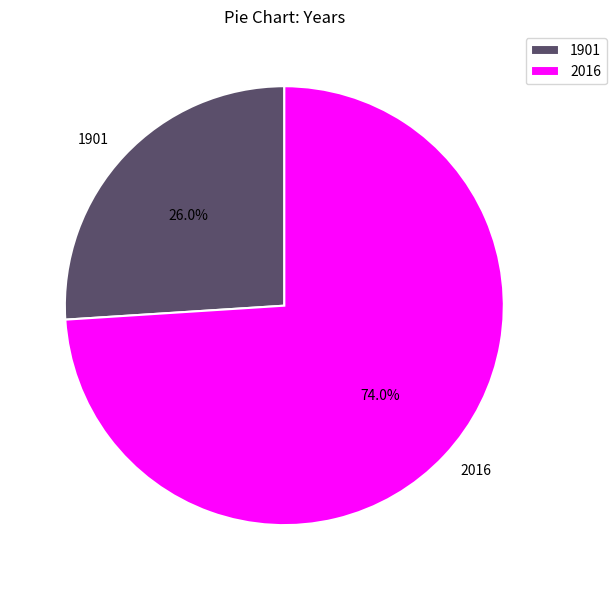

Which has a higher value, 2016 or 1901?

2016